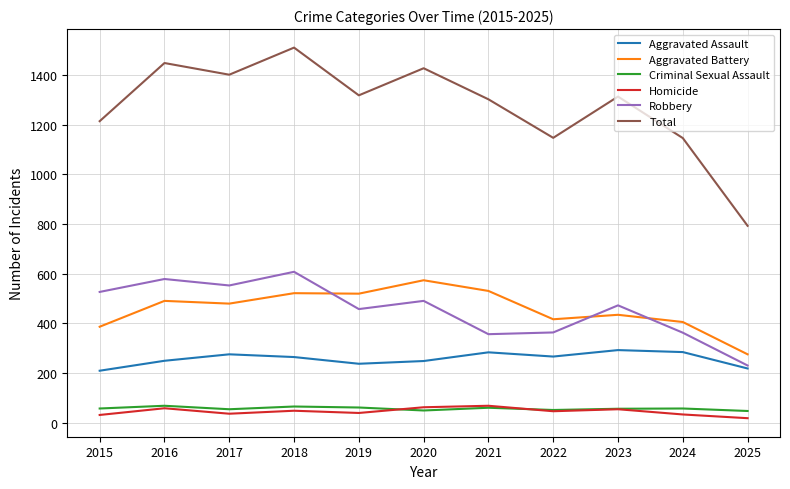

The Homicide series shows 19 at 2025. True or false?

True